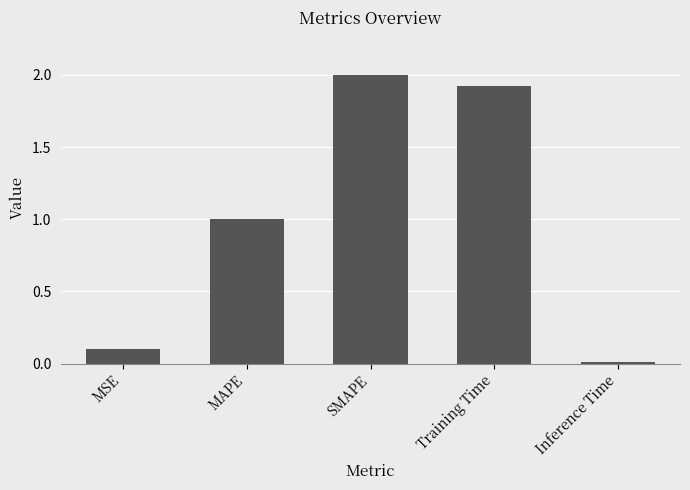

What is the label of the 4th bar from the right?

MAPE